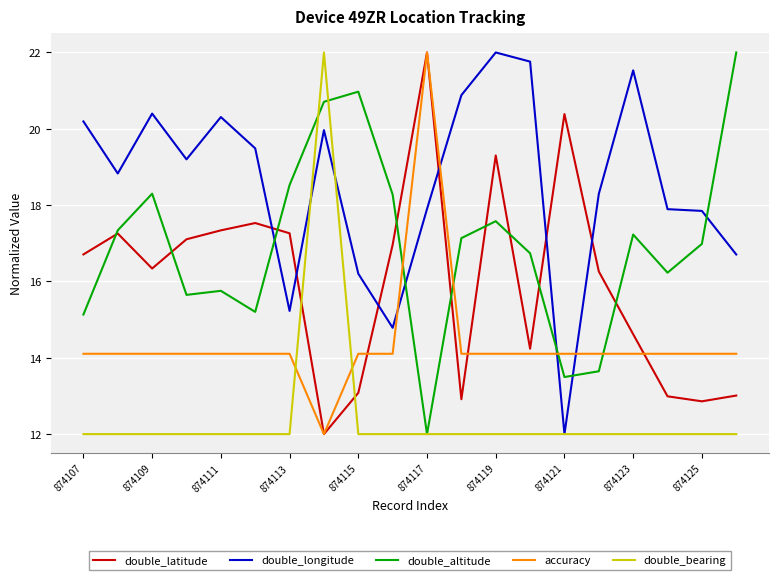

What is the maximum value shown in the chart?

22.0